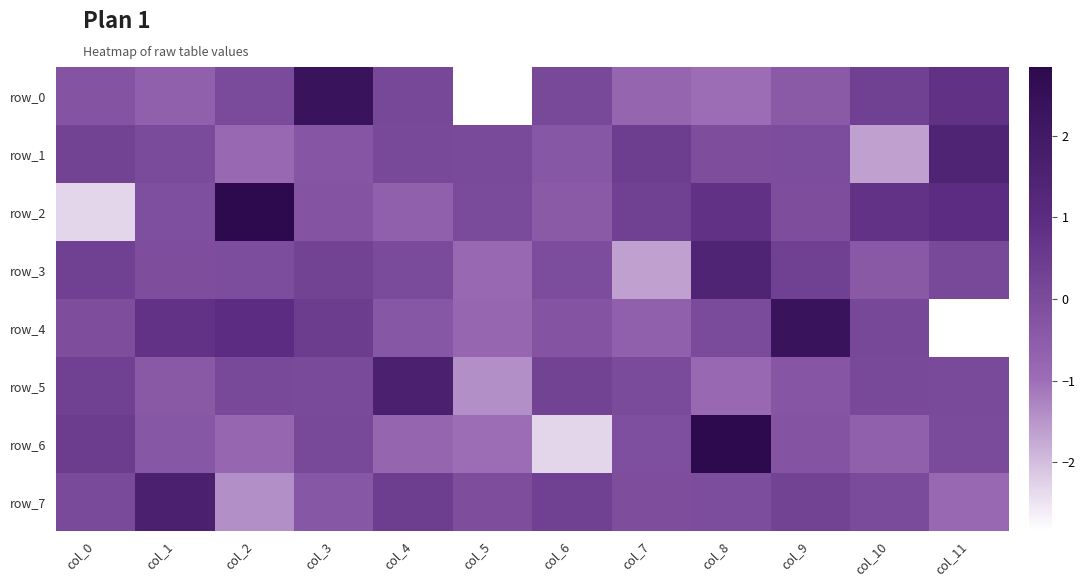

Rank the series at col_9 from highest to lowest value.

row_4, row_3, row_7, row_1, row_2, row_6, row_5, row_0